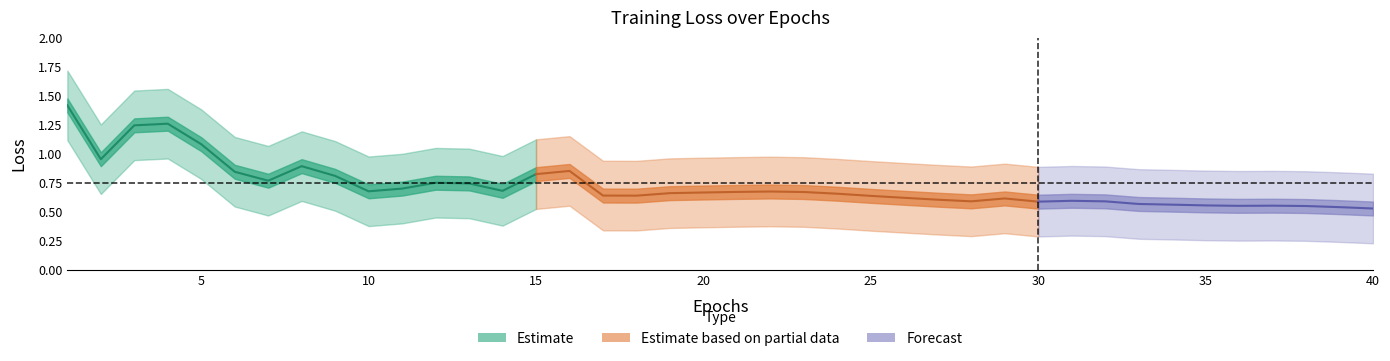

What is the value of the loss_lower point at the 18th from the left?

0.3